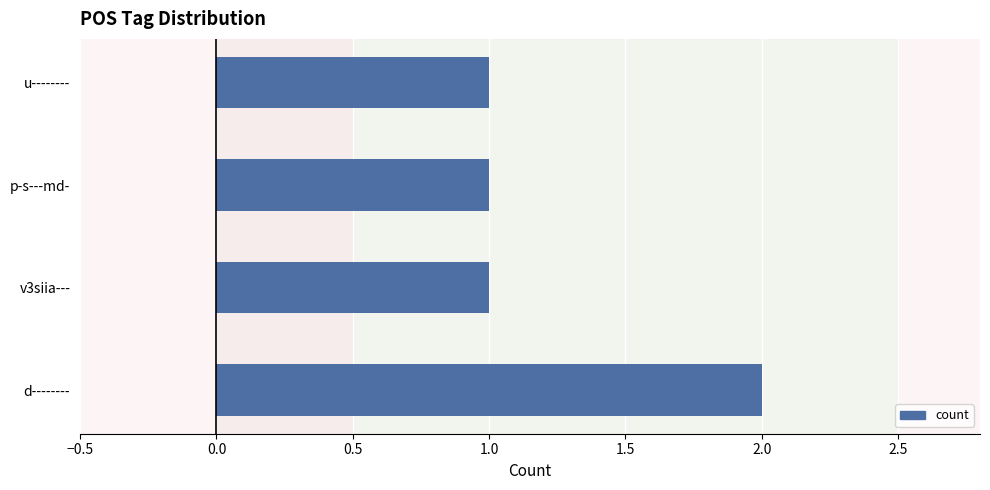

What is the sum of all values?

5